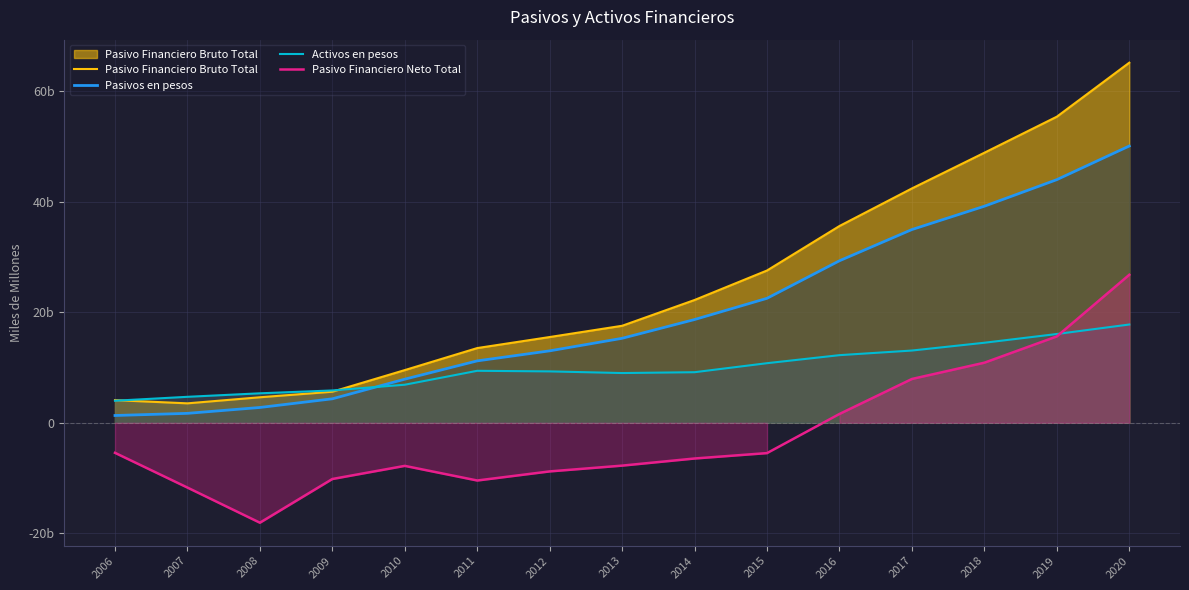

What are all the series names shown in the legend?

Pasivo Financiero Bruto Total, Pasivos en pesos, Activos en pesos, Pasivo Financiero Neto Total